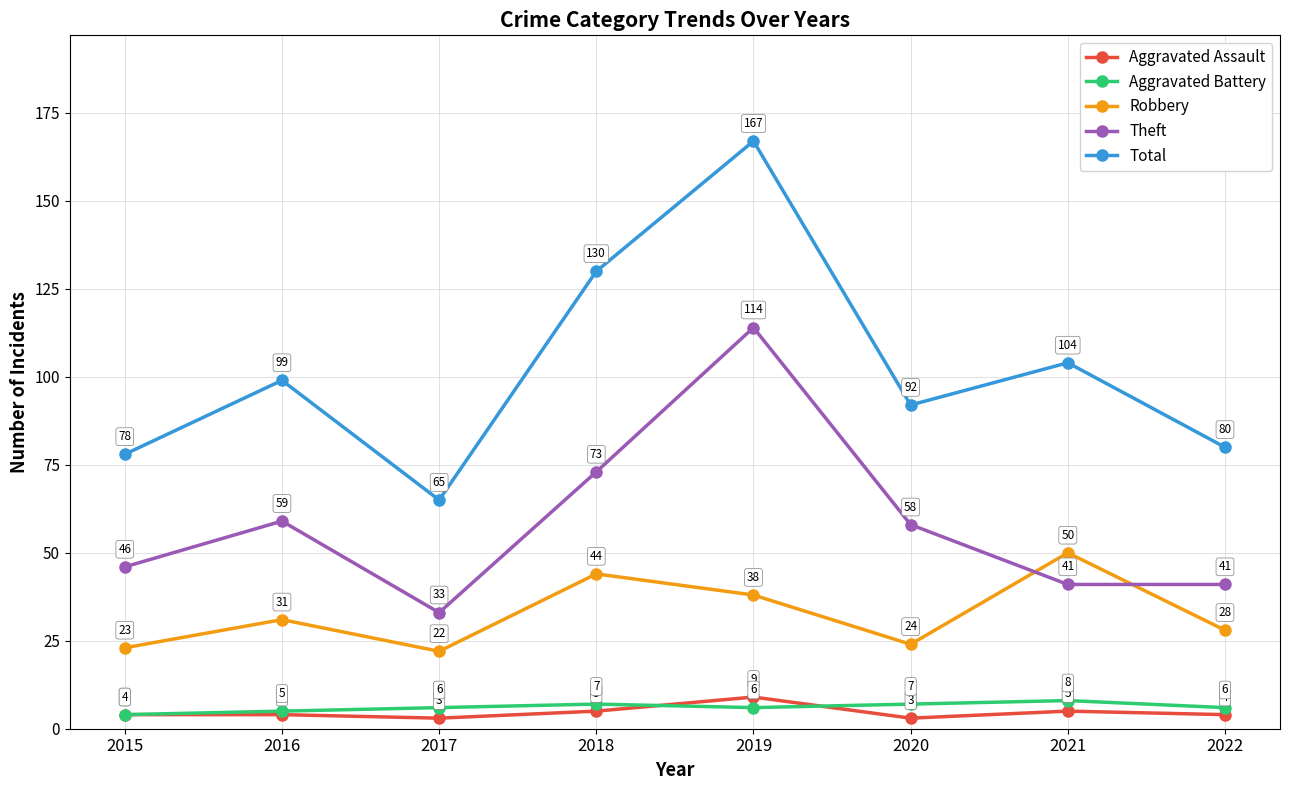

At which category does Aggravated Assault reach its first local valley?

2017